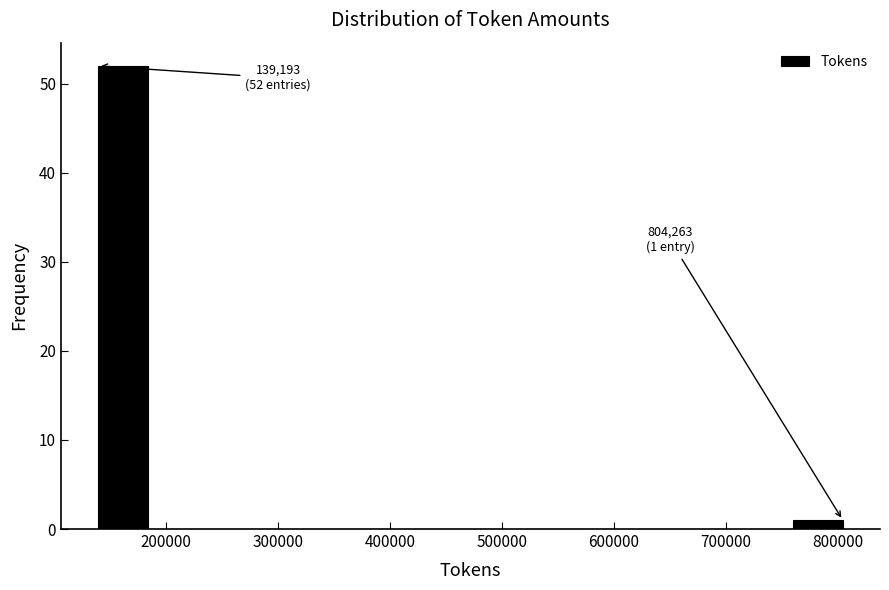

Over which range of the x-axis is the bar tallest?

140000 to 180000